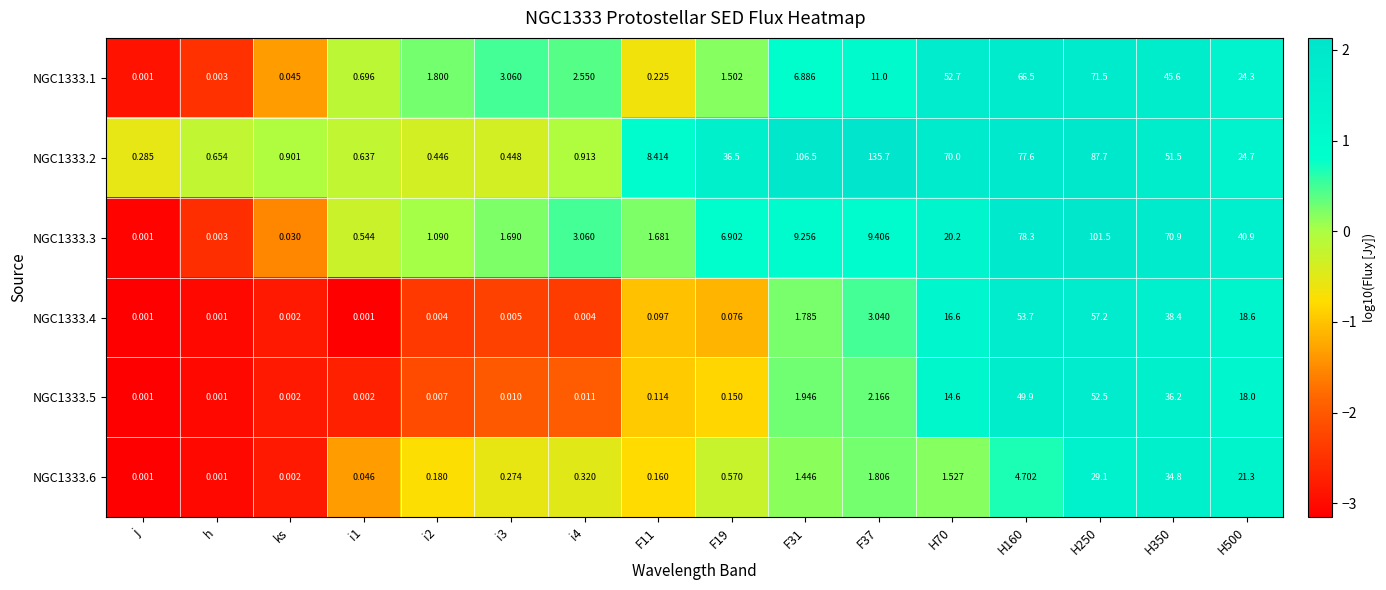

Is the value of NGC1333.2 at F37 greater than the value of NGC1333.5 at i3?

Yes